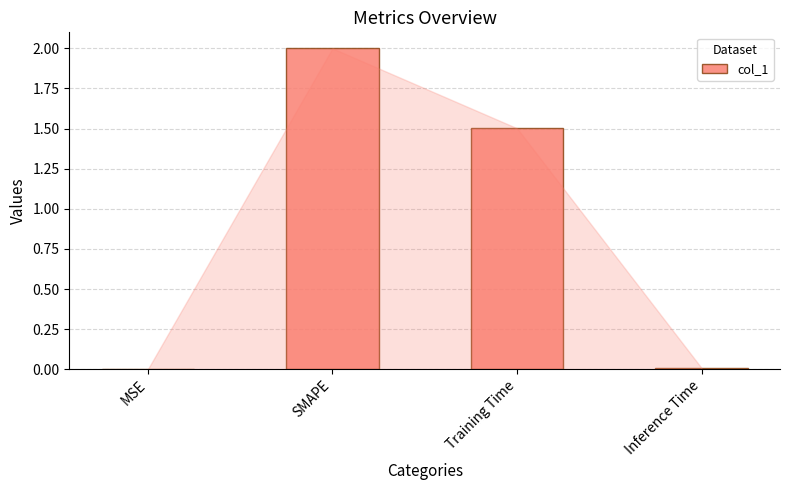

Which has a higher value, Training Time or SMAPE?

SMAPE